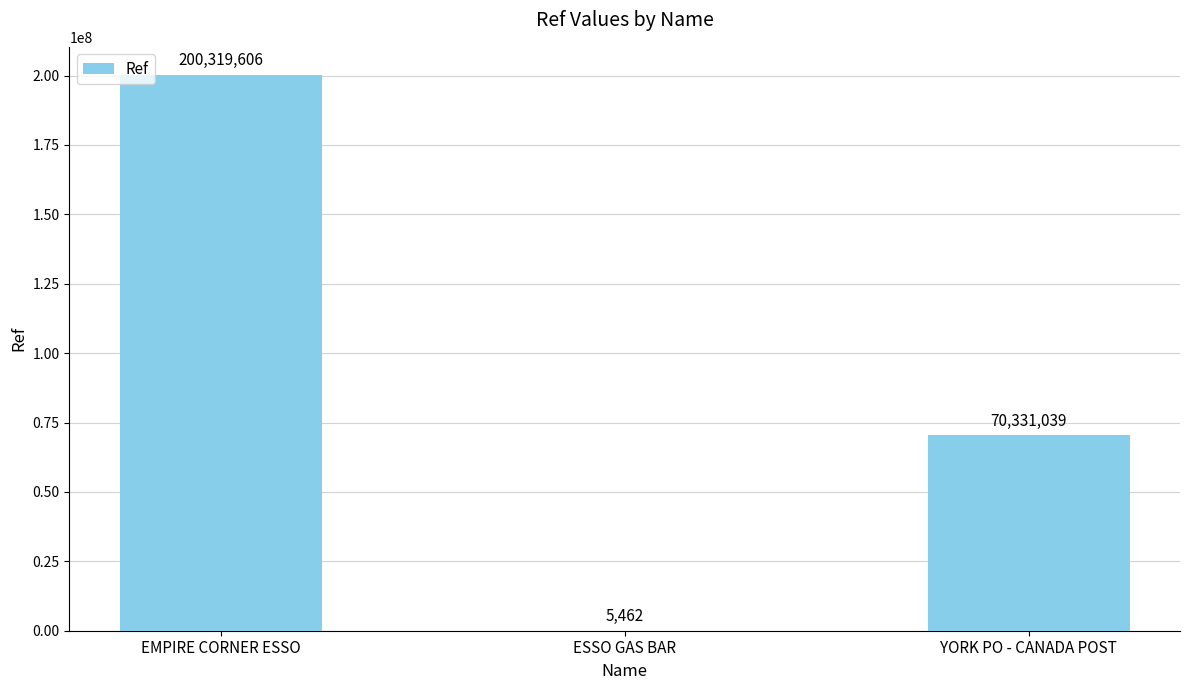

What is the sum of the values at YORK PO - CANADA POST and ESSO GAS BAR?

70336501